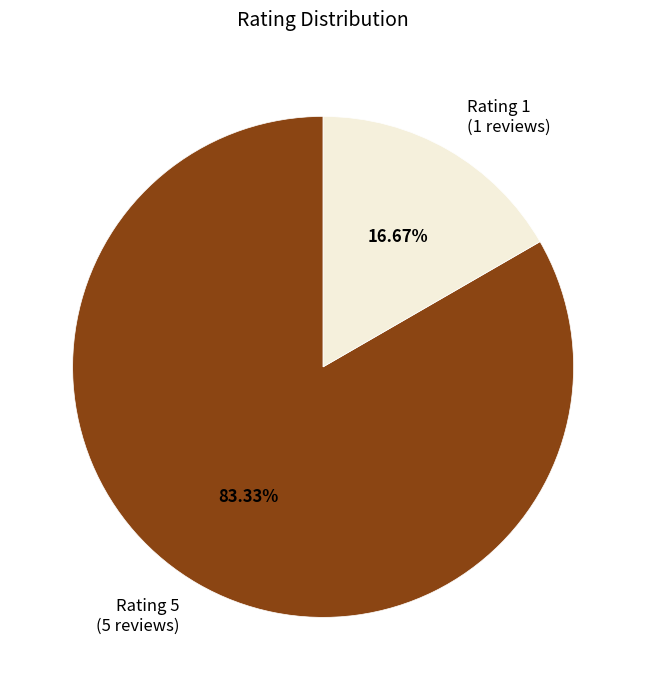

Is the sum of Rating 5 (5 reviews) and Rating 1 (1 reviews) greater than half?

Yes